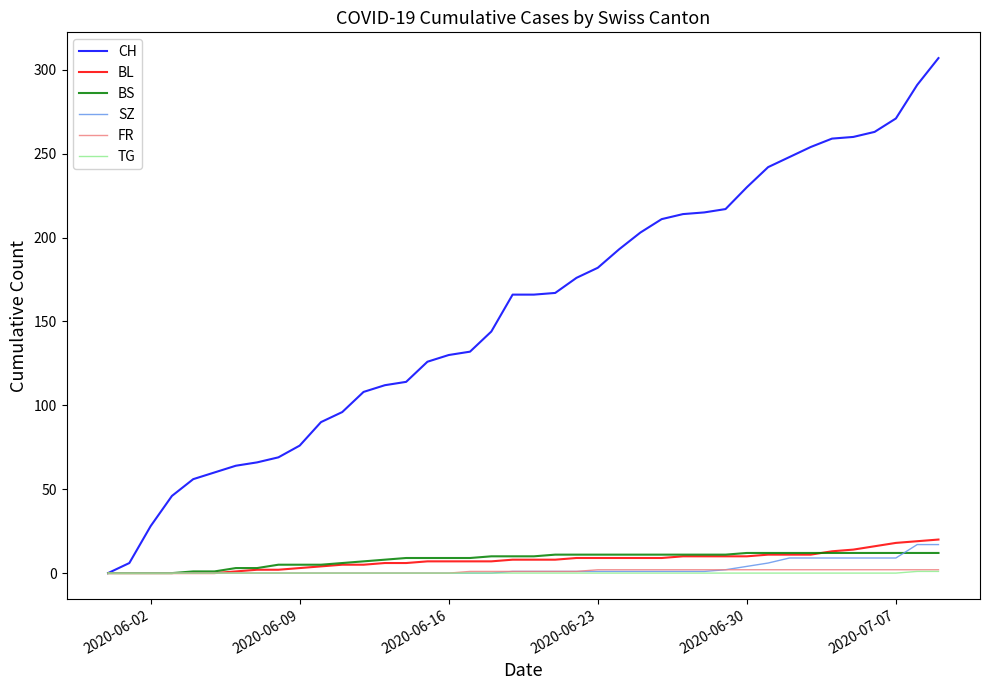

Which series has the largest total across all categories?

CH